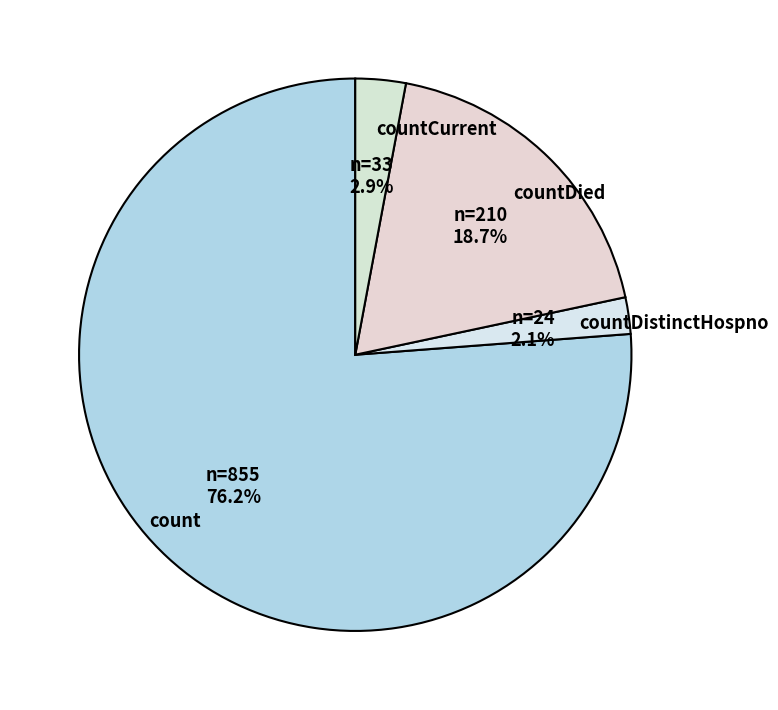

To the nearest percent, what is the average slice percentage?

25%